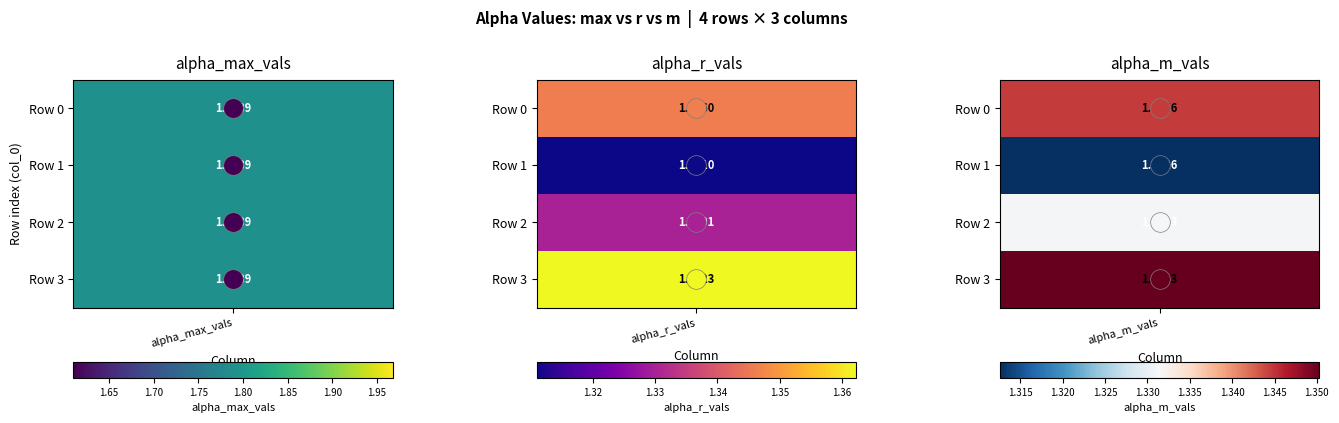

The value of alpha_r_vals at 0 is 1.3. True or false?

True